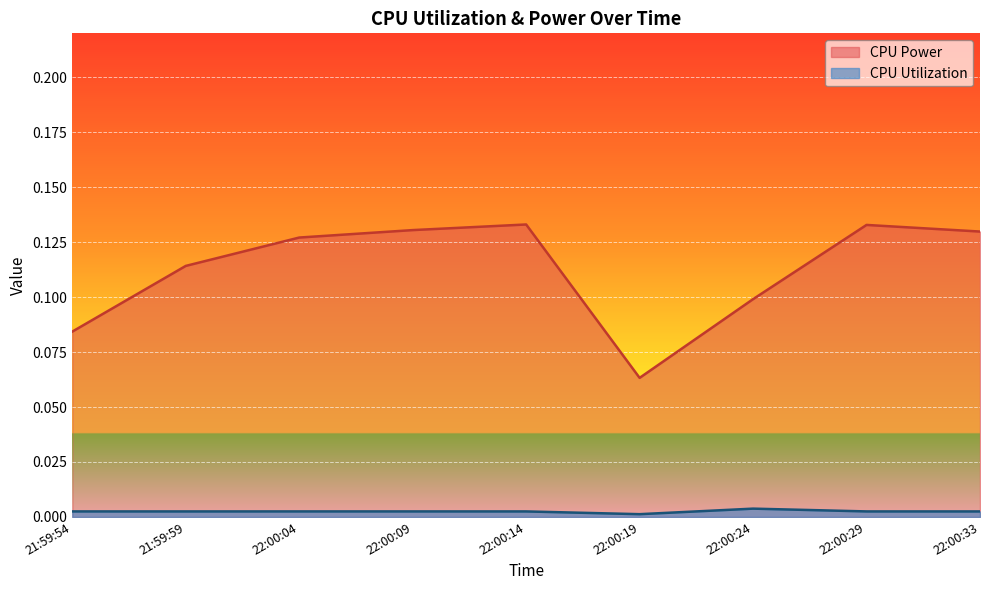

At which category does the chart reach its peak across all series?

22:00:14